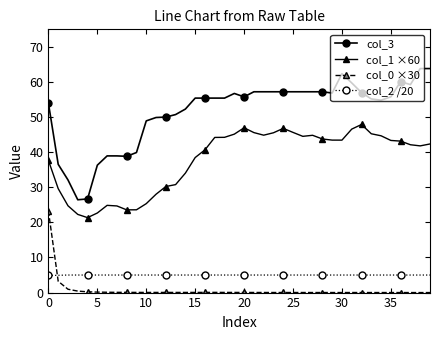

Which series has the largest range (max minus min)?

col_3